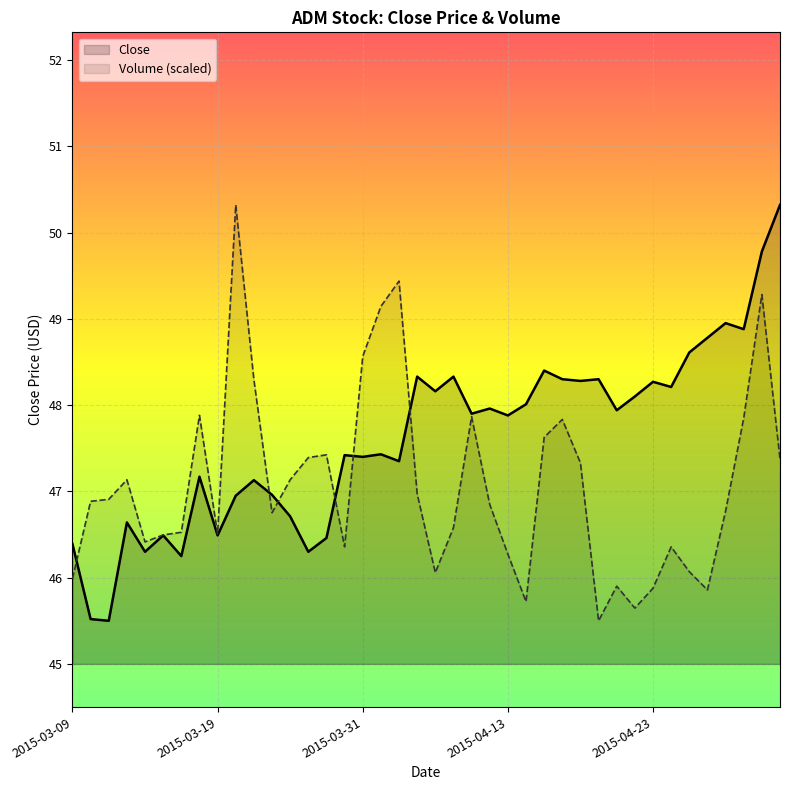

What is the maximum value for Close?

50.3